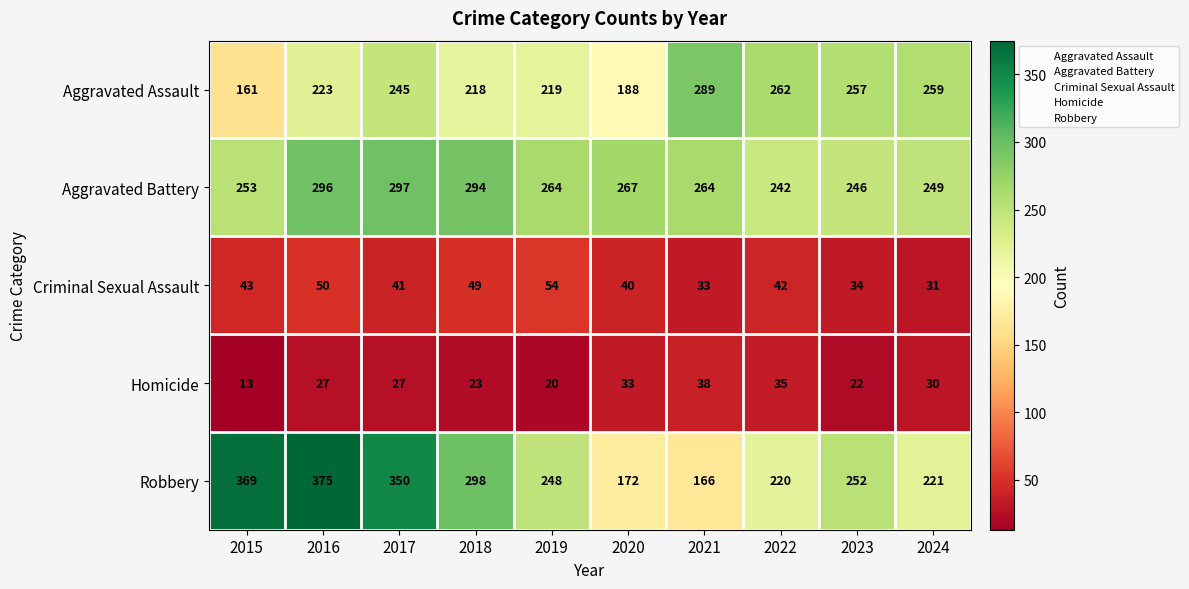

At which category does the chart reach its minimum across all series?

2015